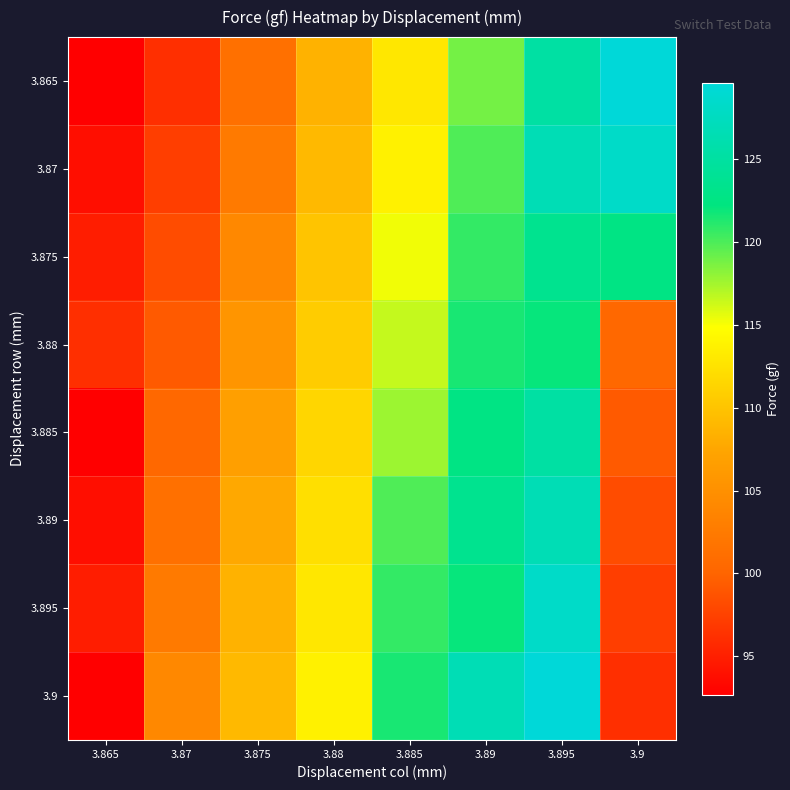

Reading right to left, extract all data points from this chart.

3.865: 3.9=129.6	3.895=125.2	3.89=118.8	3.885=112.9	3.88=108.5	3.875=101.3	3.87=96.2	3.865=92.7
3.87: 3.9=128.2	3.895=126.7	3.89=119.9	3.885=113.7	3.88=109.1	3.875=102.5	3.87=97.3	3.865=93.8
3.875: 3.9=122.6	3.895=123.5	3.89=120.7	3.885=115.2	3.88=110.0	3.875=104.1	3.87=98.3	3.865=94.9
3.88: 3.9=100.4	3.895=122.0	3.89=121.5	3.885=116.5	3.88=110.7	3.875=105.6	3.87=99.3	3.865=96.2
3.885: 3.9=99.3	3.895=125.2	3.89=122.6	3.885=117.7	3.88=111.5	3.875=106.8	3.87=100.4	3.865=92.7
3.89: 3.9=98.3	3.895=126.7	3.89=123.5	3.885=119.9	3.88=112.2	3.875=107.7	3.87=101.3	3.865=93.8
3.895: 3.9=97.3	3.895=128.2	3.89=122.0	3.885=120.7	3.88=112.9	3.875=108.5	3.87=102.5	3.865=94.9
3.9: 3.9=96.2	3.895=129.6	3.89=126.7	3.885=121.5	3.88=113.7	3.875=109.1	3.87=104.1	3.865=92.7